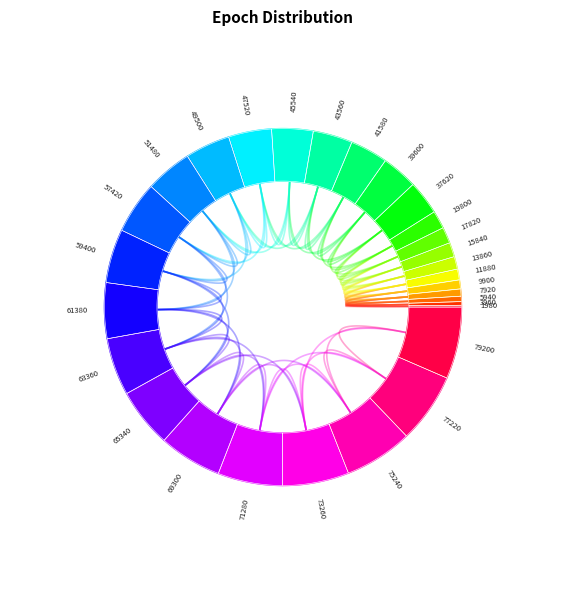

The 77220 slice represents 13% of the pie. True or false?

False